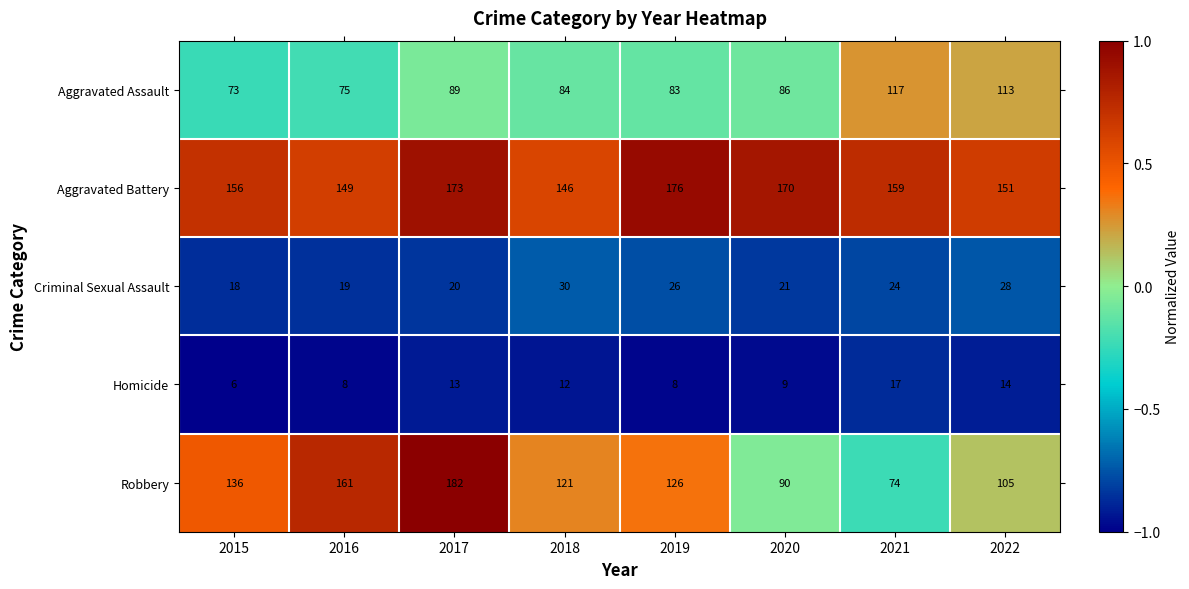

What is the greatest value displayed?

182